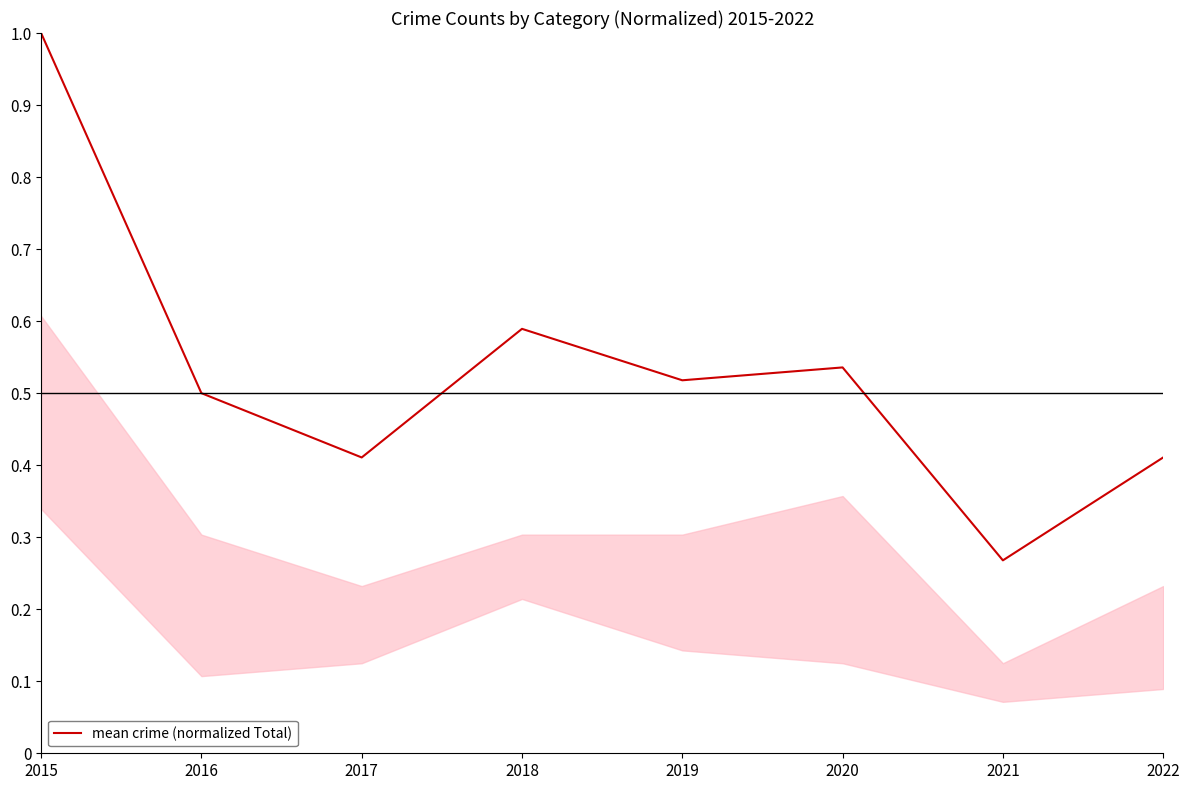

What is the sum of all values?

4.2